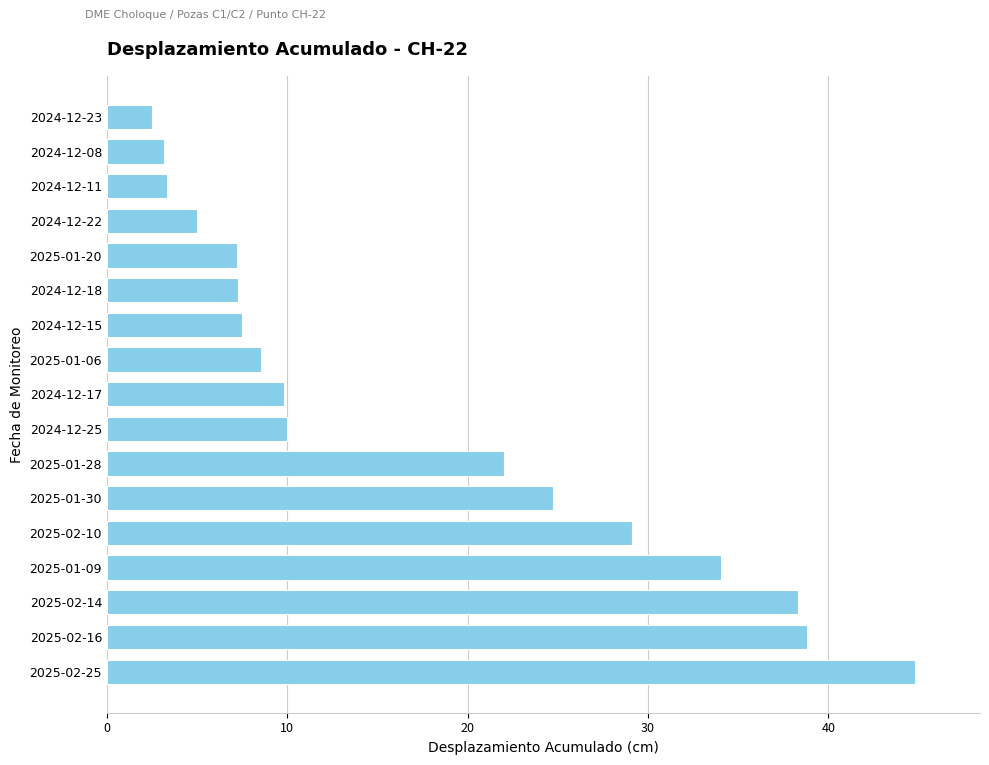

How many values are below 9?

8